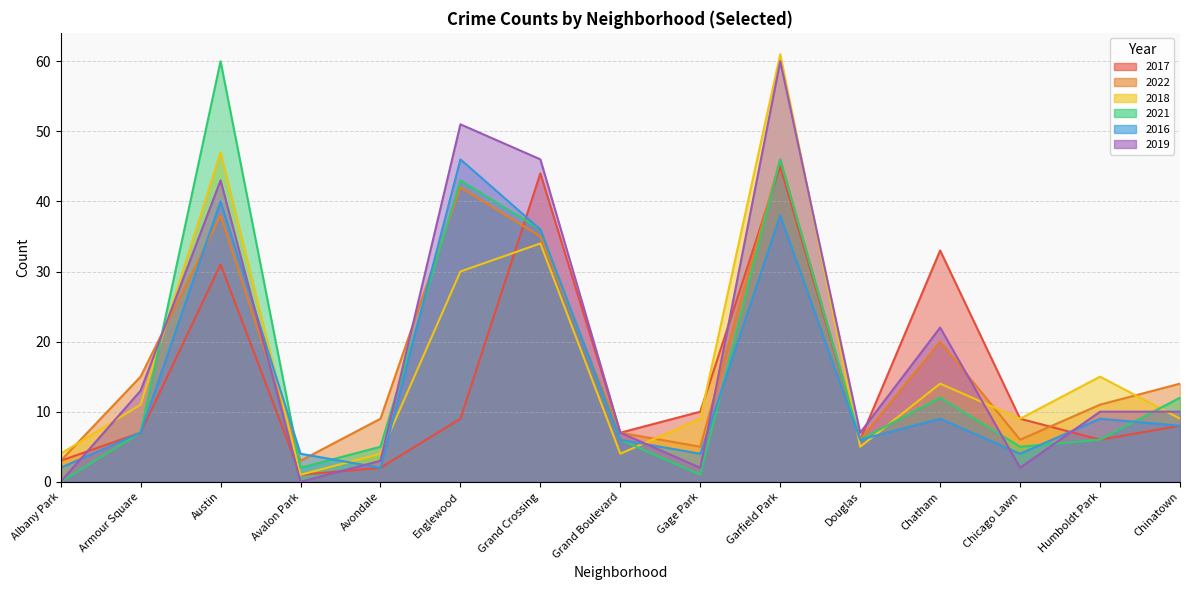

At Garfield Park, list the series in order from largest to smallest.

2018, 2019, 2022, 2021, 2017, 2016